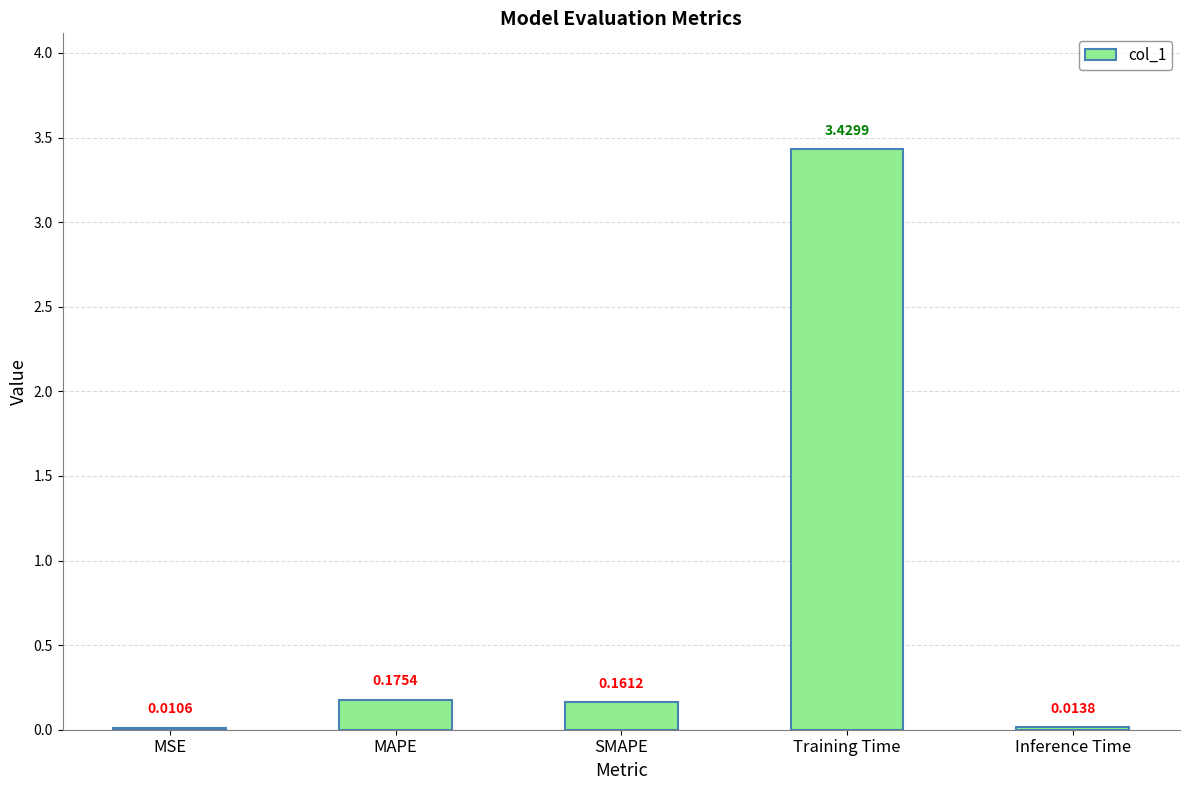

Between SMAPE and MAPE, which is larger?

MAPE